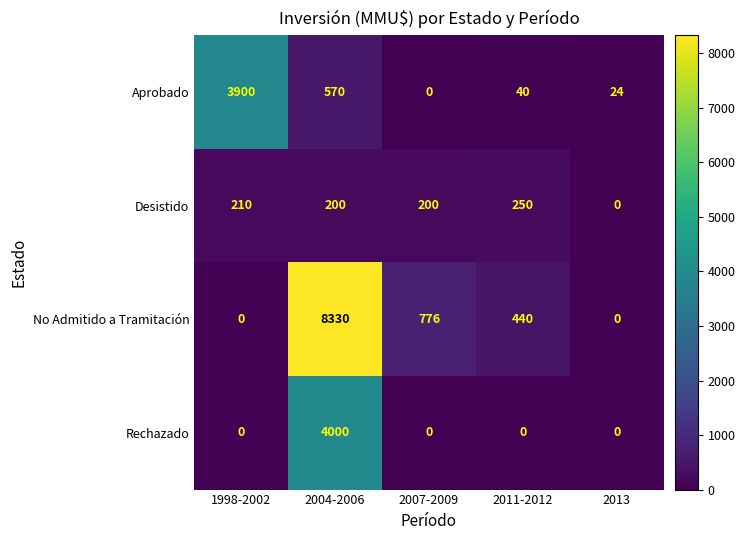

Which series changed the most between 2007-2009 and 2013?

No Admitido a Tramitación